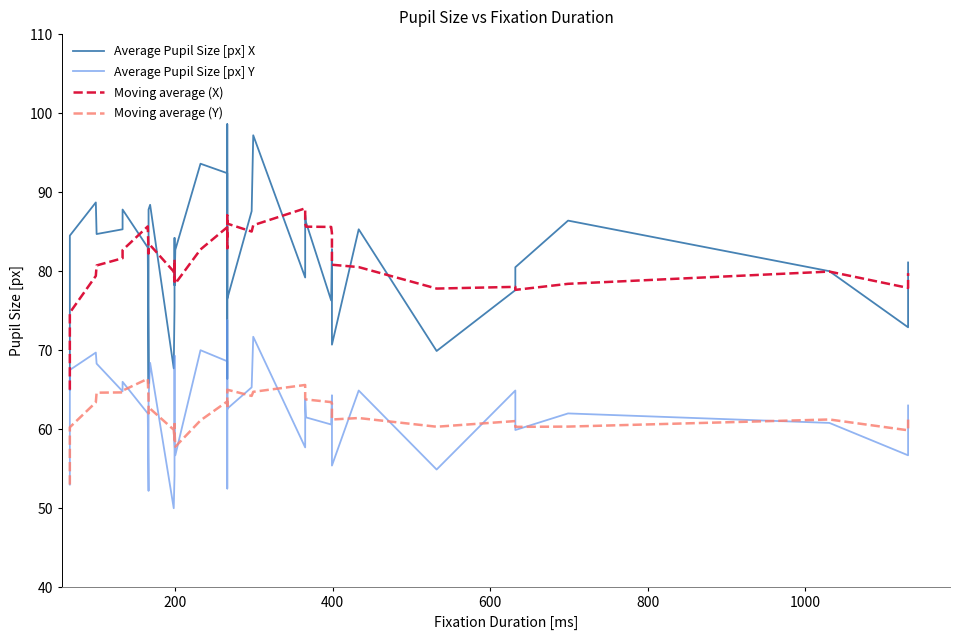

True or false: Average Pupil Size [px] Y has more than 0 points higher than both neighbors.

True